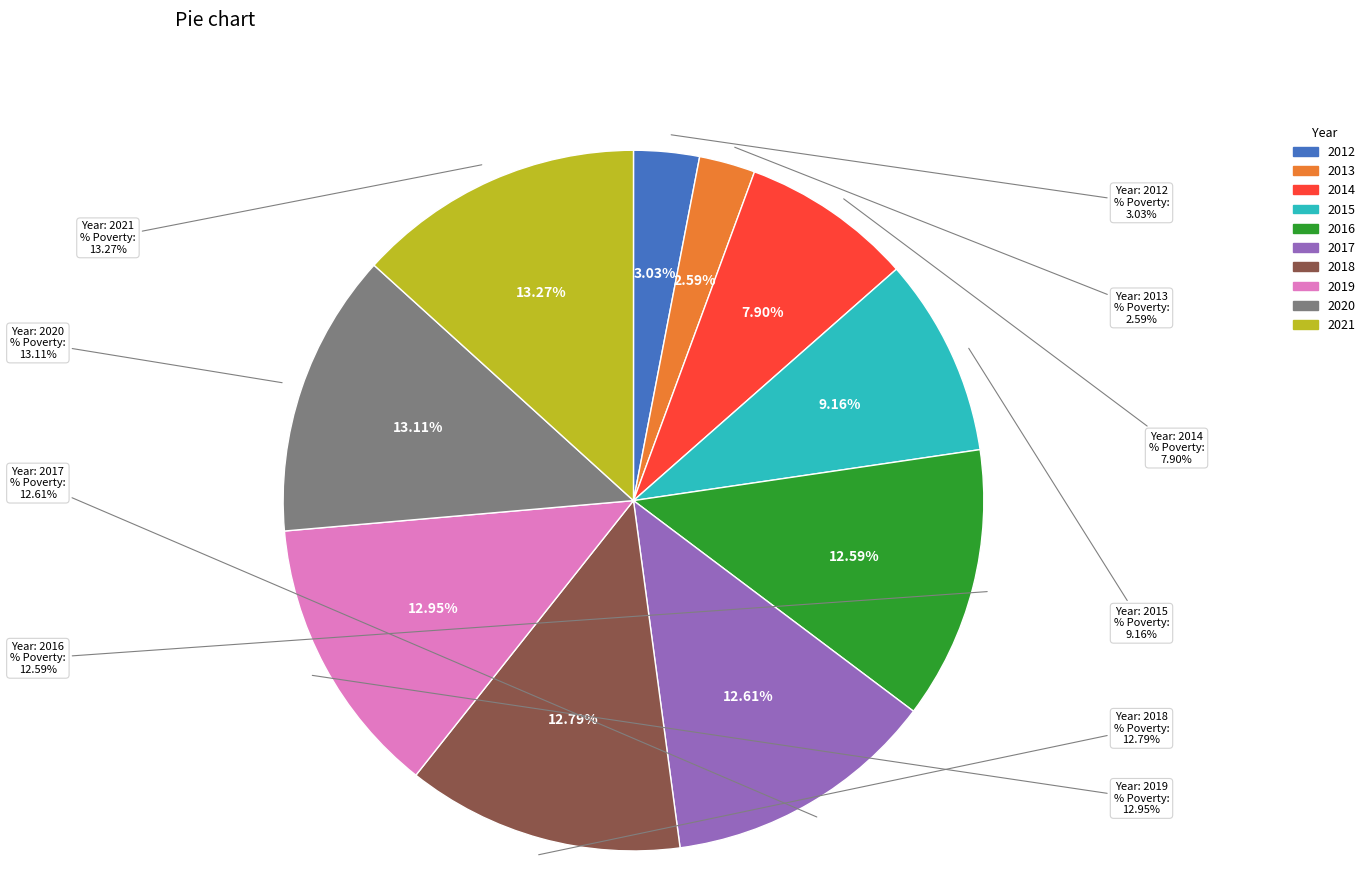

To the nearest percent, what portion does 2014 represent?

8%